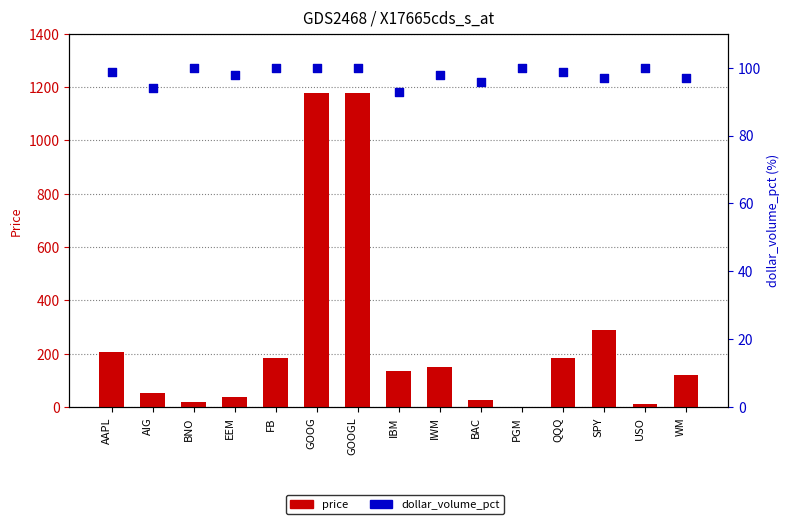

What are all the series names shown in the legend?

price, dollar_volume_pct